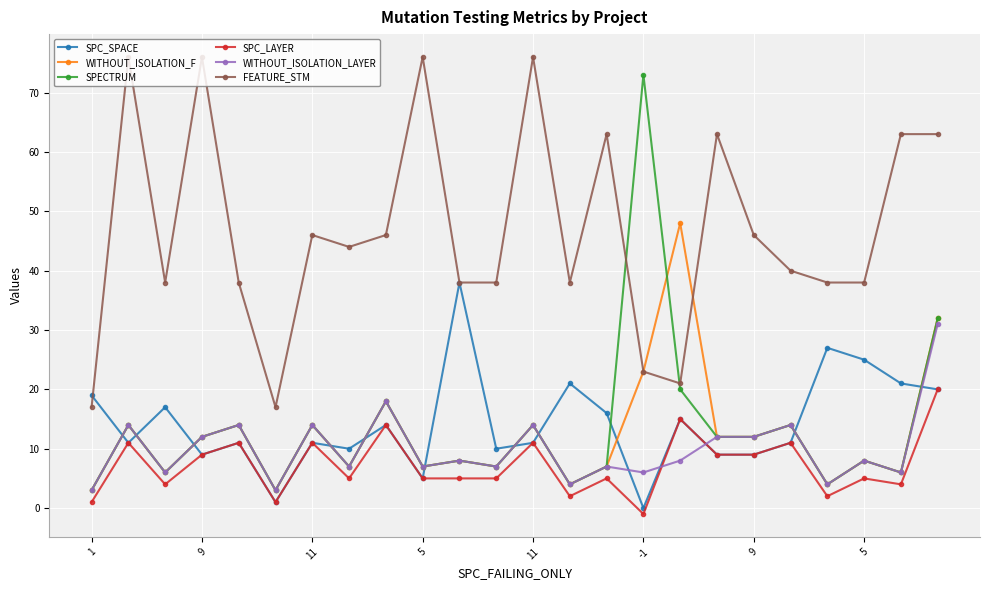

How many values in SPC_LAYER are below zero?

1